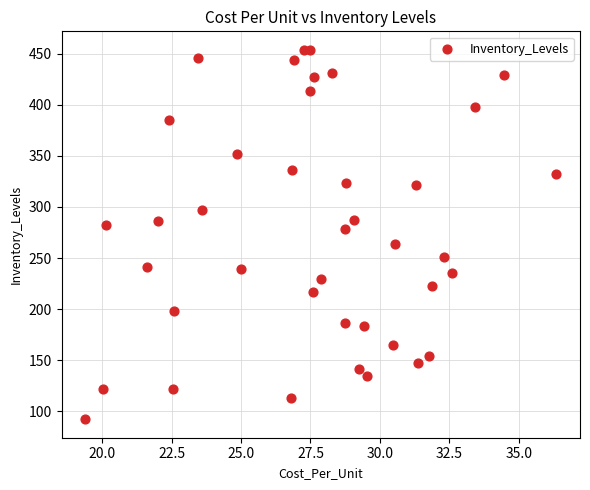

What Y value in the scatter plot is closest to 273?

278